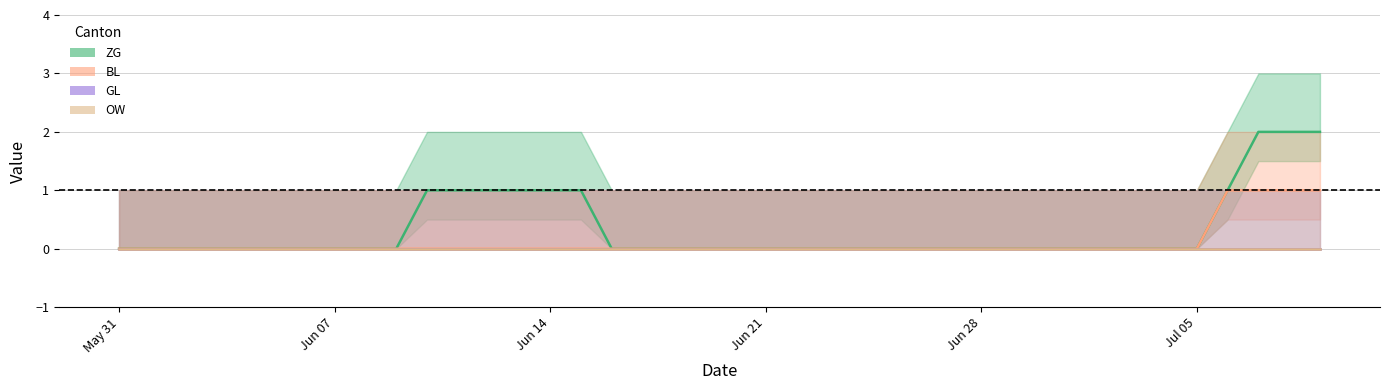

How many values in ZG are above zero?

10